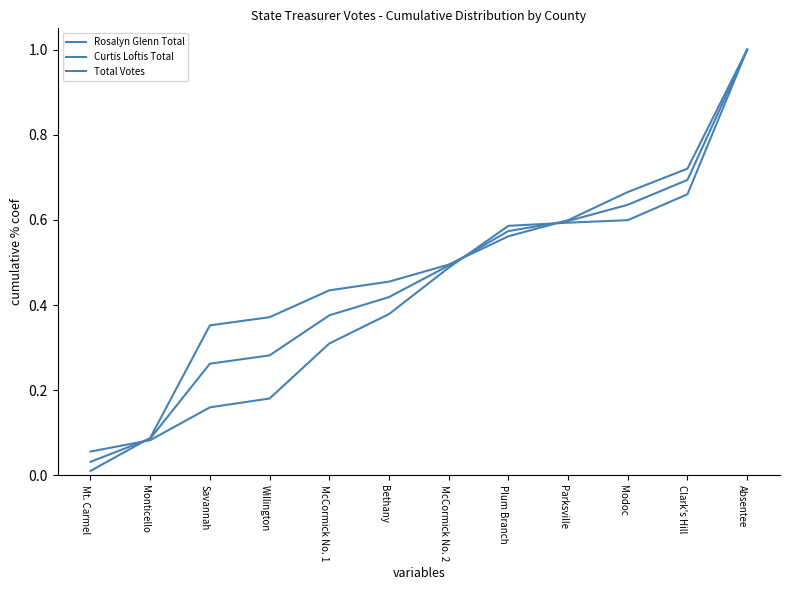

What is the label of the 4th point from the left?

Willington